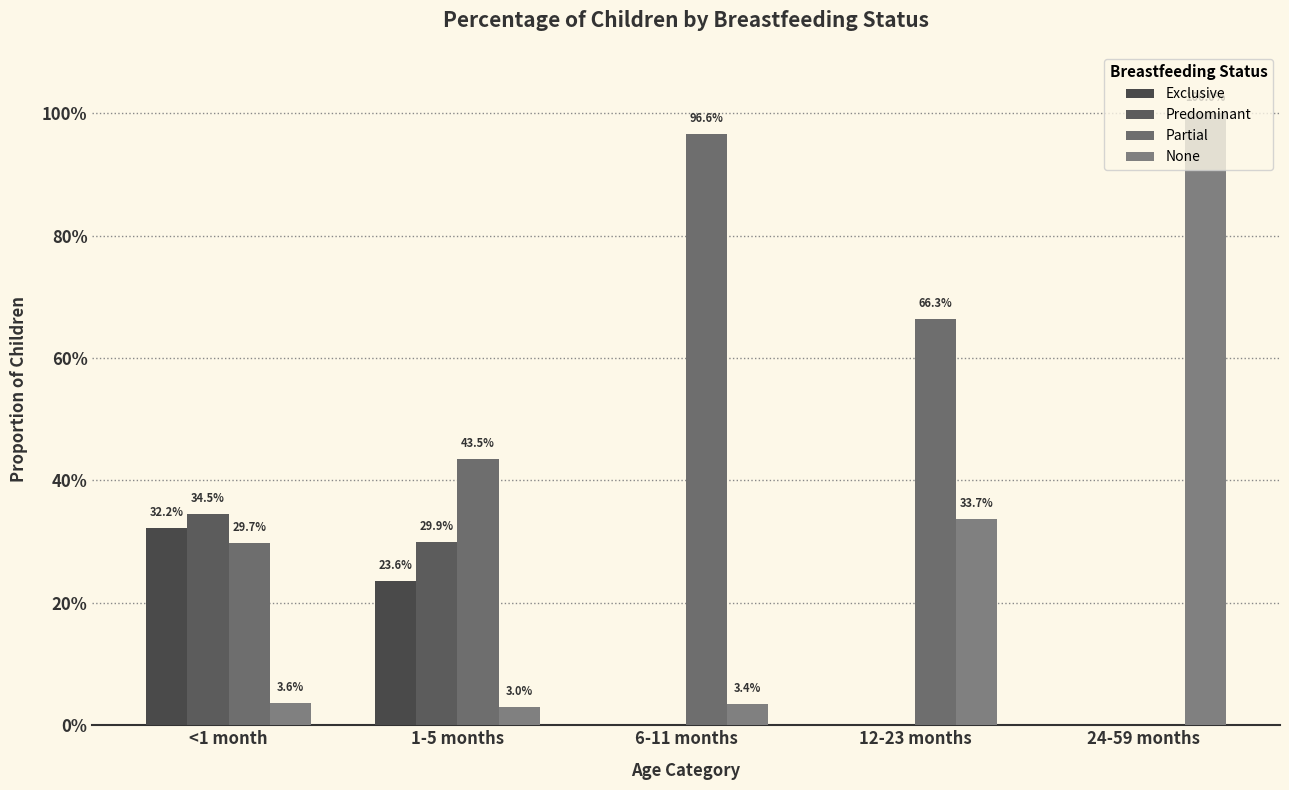

What is the sum of the Predominant values at 1-5 months and 12-23 months?

0.3